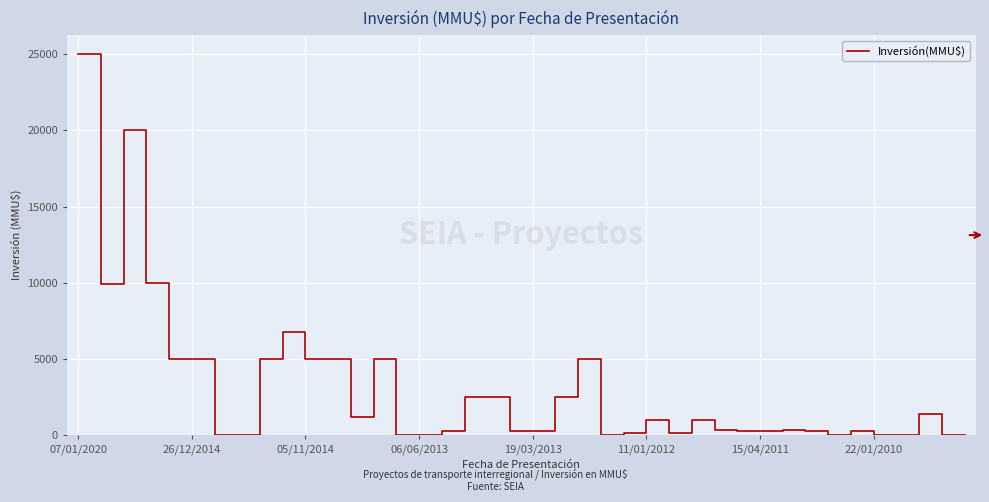

What is the difference between the second highest and second lowest values?

20000